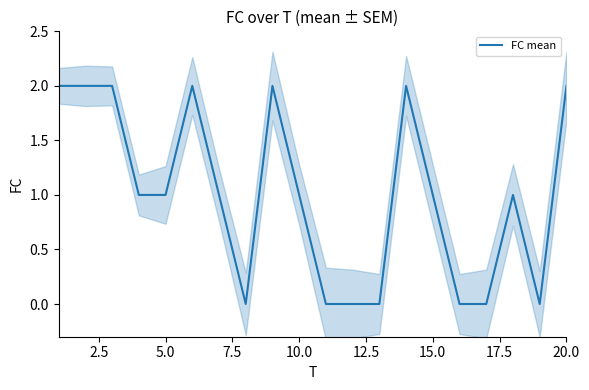

True or false: FC mean has a value of 1 at 10.0.

True